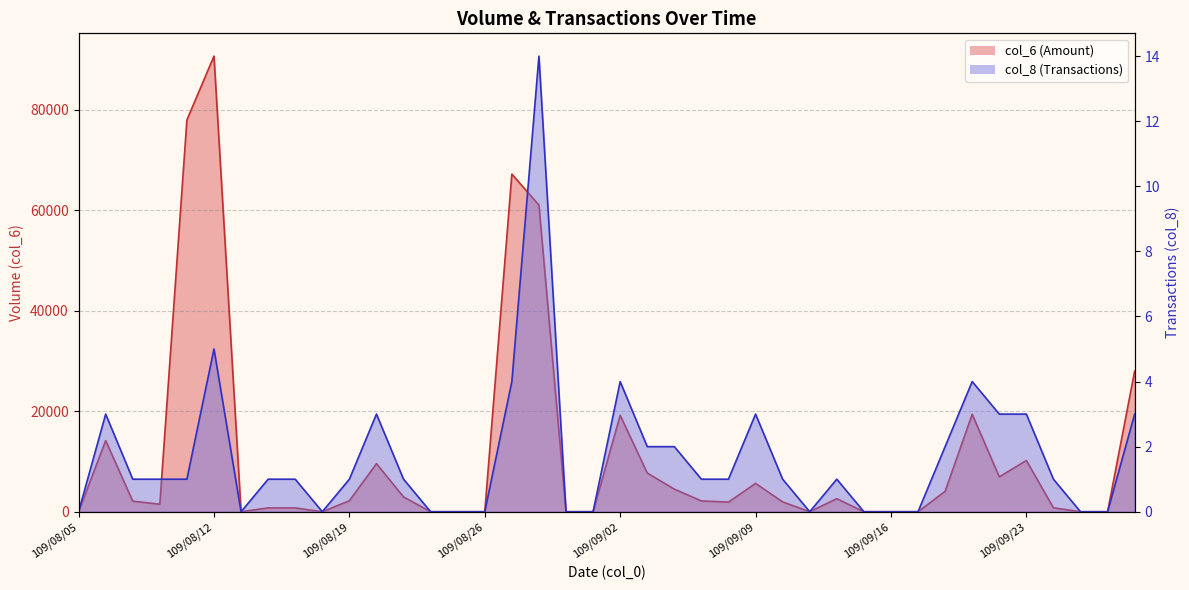

Is the value of col_6 at 109/09/21 greater than the value of col_8 at 109/09/02?

Yes